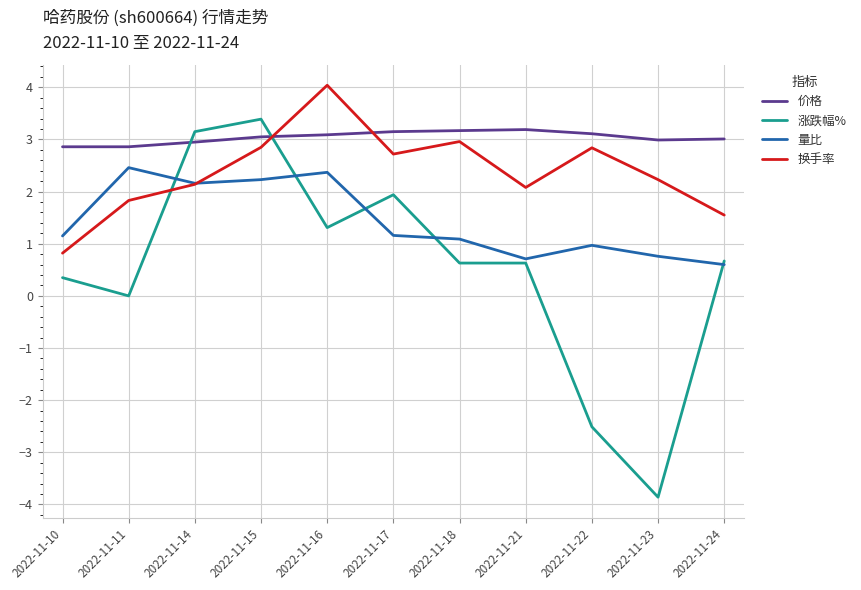

What are all the series names shown in the legend?

价格, 涨跌幅%, 量比, 换手率